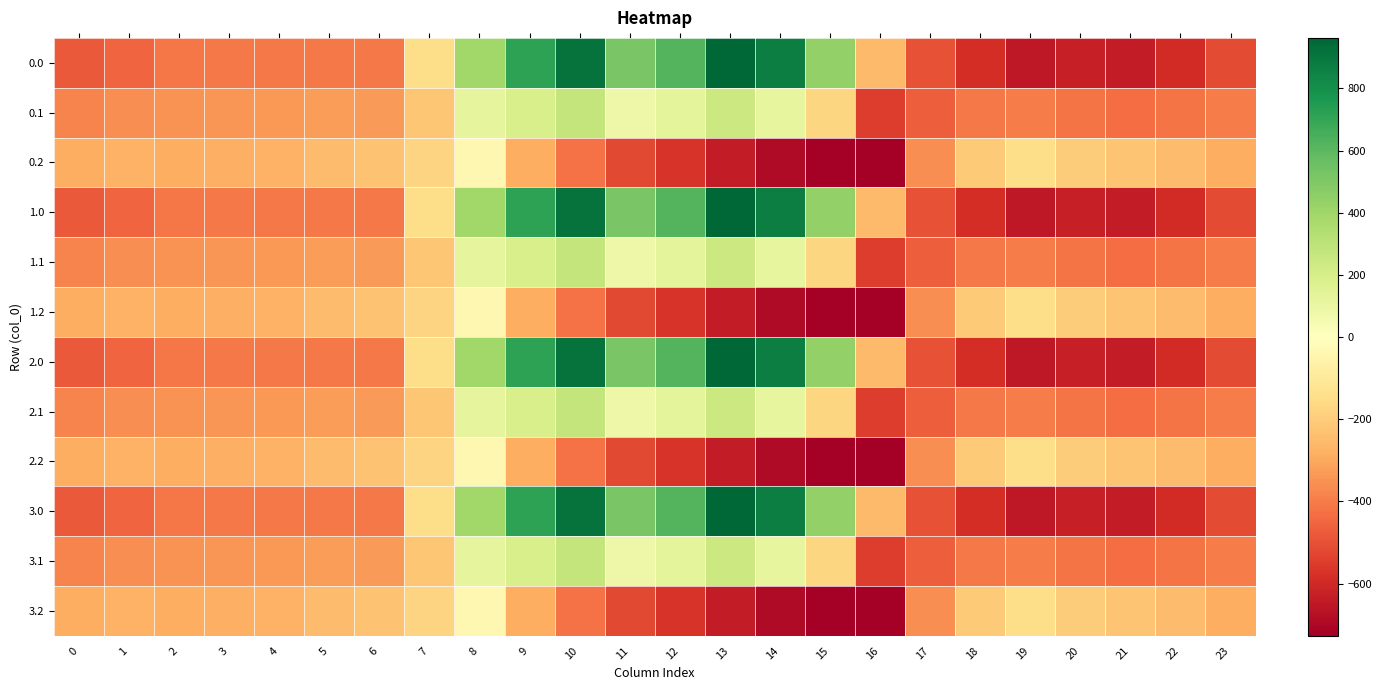

At which category does the chart reach its minimum across all series?

16